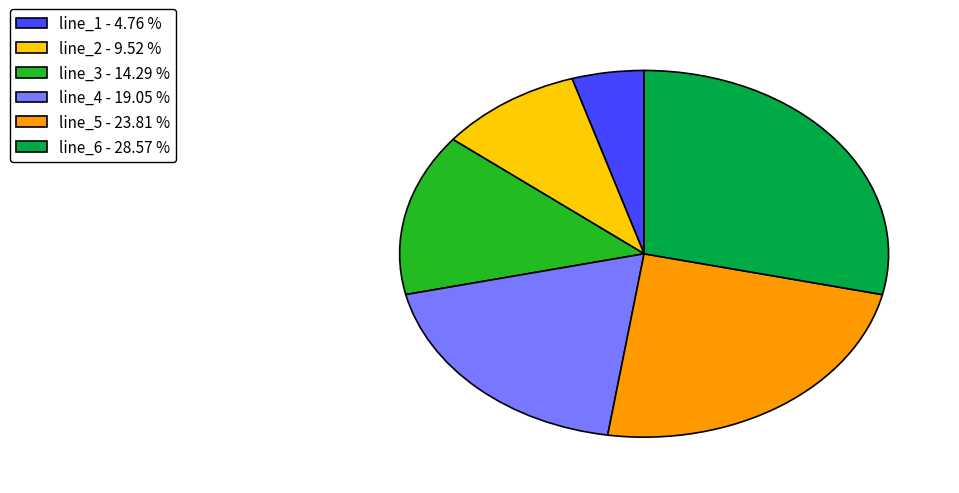

Which category has the biggest portion of the pie?

line_6